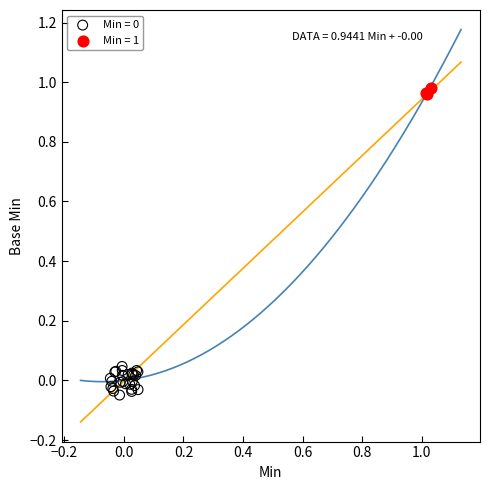

Which series contains the highest Y value?

Min = 1